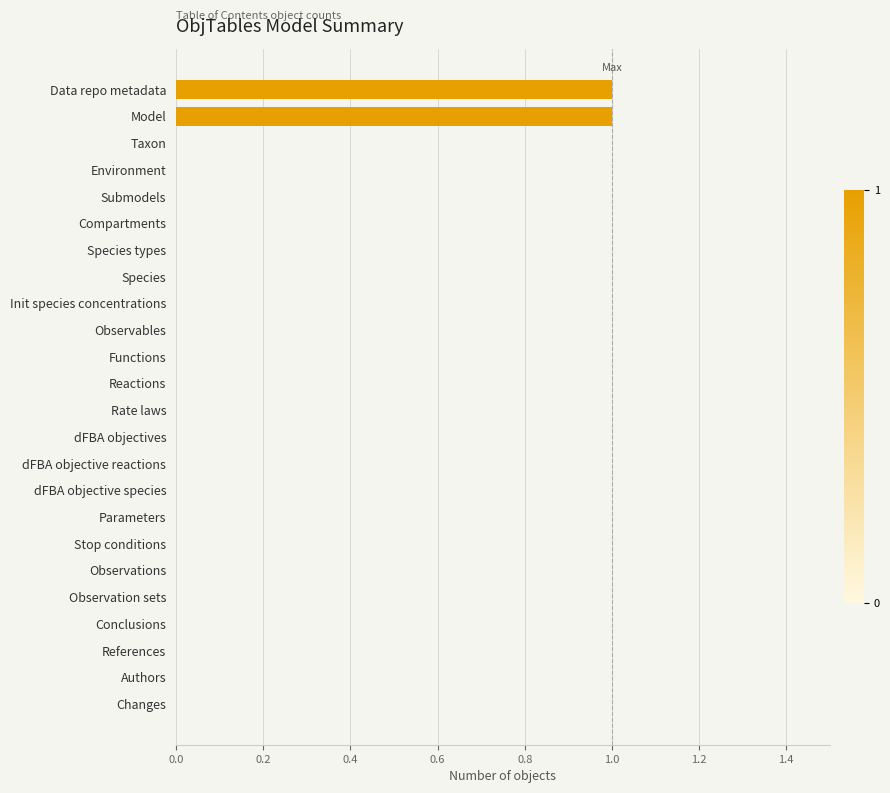

Is it true that the value at Reactions is 1?

False